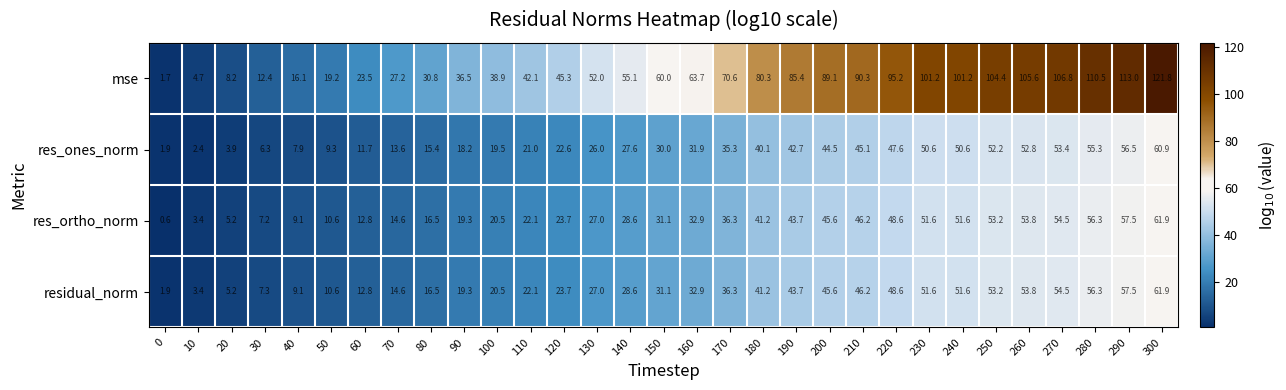

What is the minimum value shown in the chart?

0.6